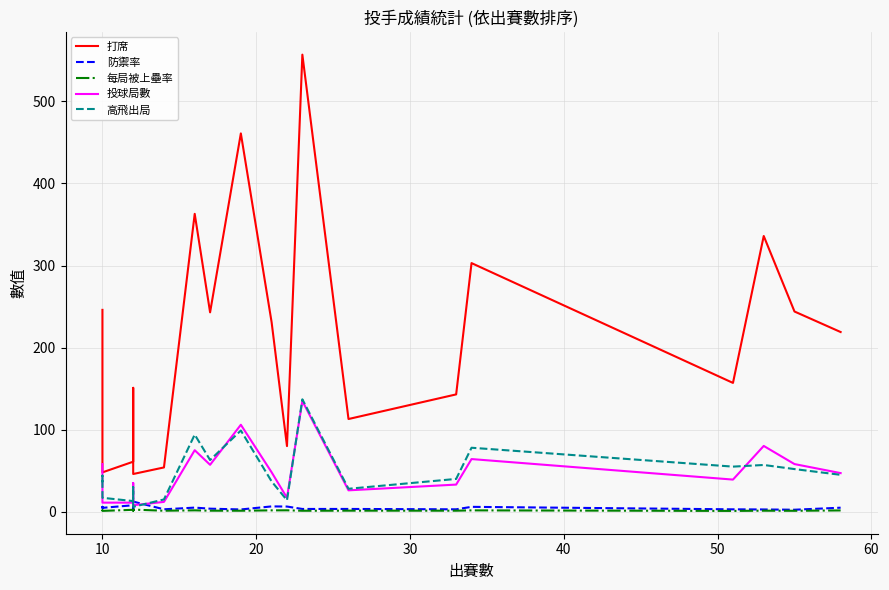

The value of 防禦率 at 11 is 10.7. True or false?

False